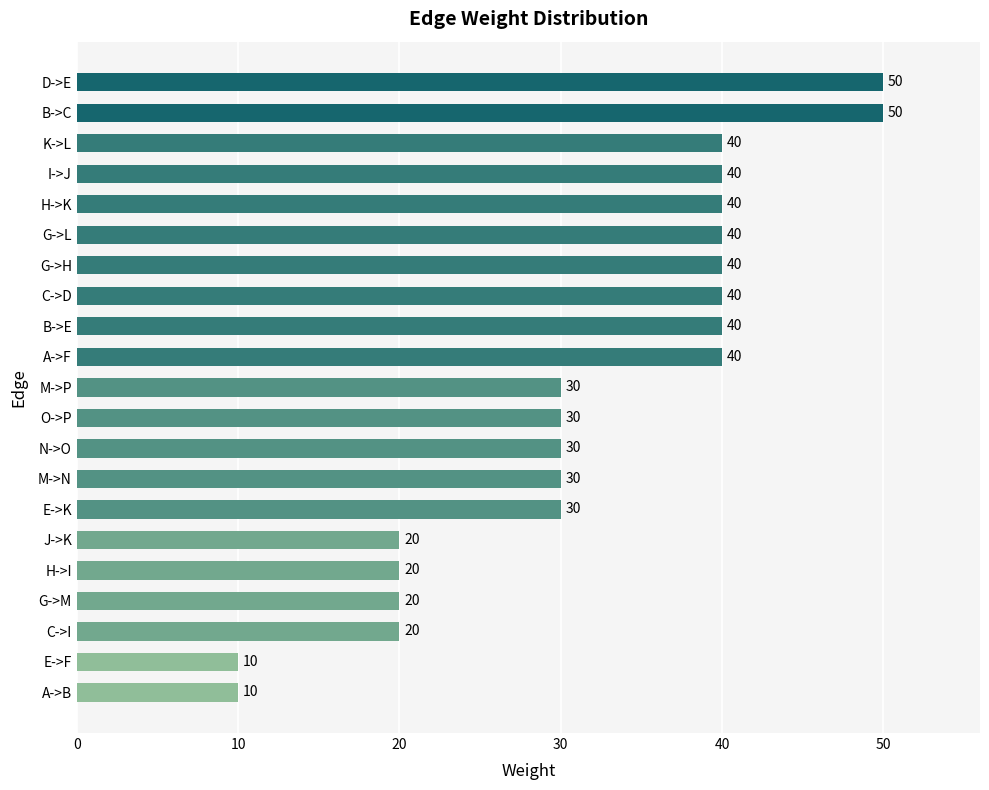

Reading bottom to top, list all the values displayed in this chart.

A->B=10	E->F=10	C->I=20	G->M=20	H->I=20	J->K=20	E->K=30	M->N=30	N->O=30	O->P=30	M->P=30	A->F=40	B->E=40	C->D=40	G->H=40	G->L=40	H->K=40	I->J=40	K->L=40	B->C=50	D->E=50